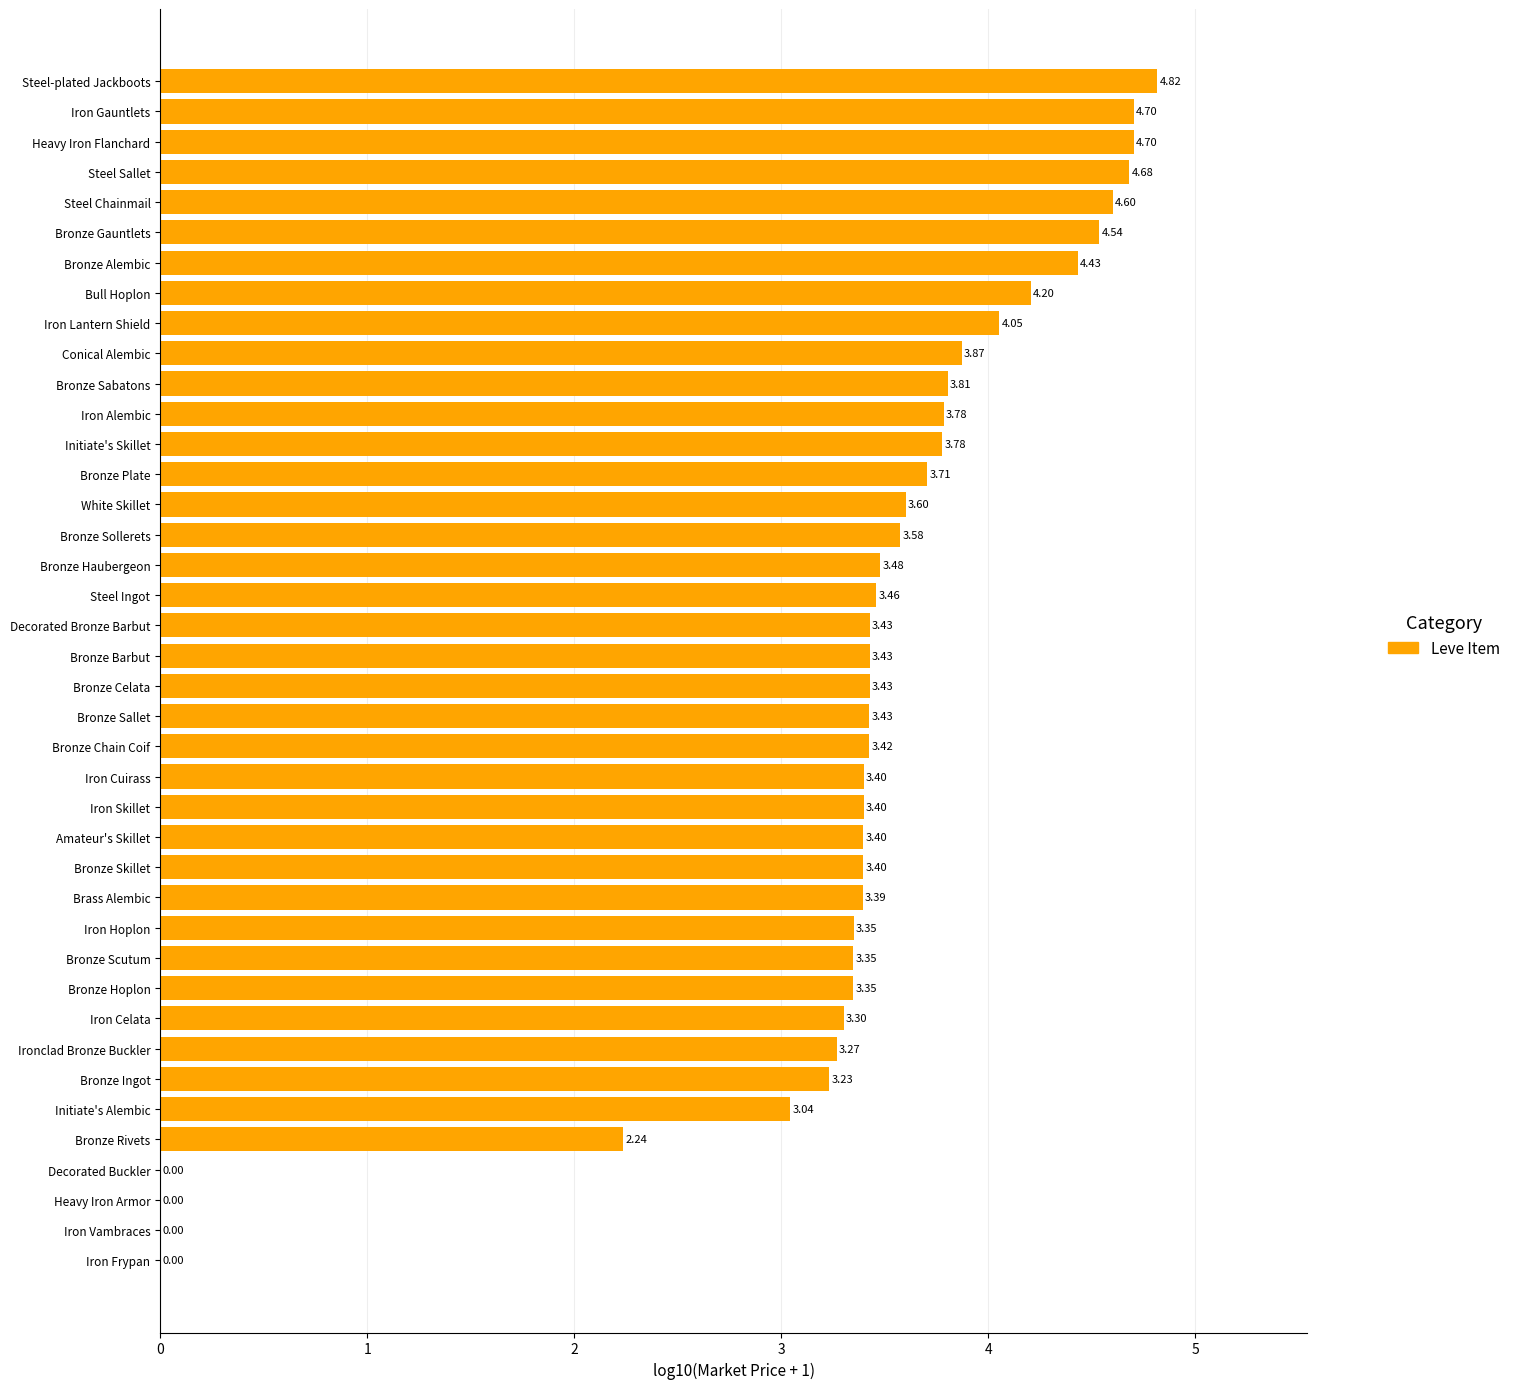

At which category does the chart reach its peak across all series?

Steel-plated Jackboots